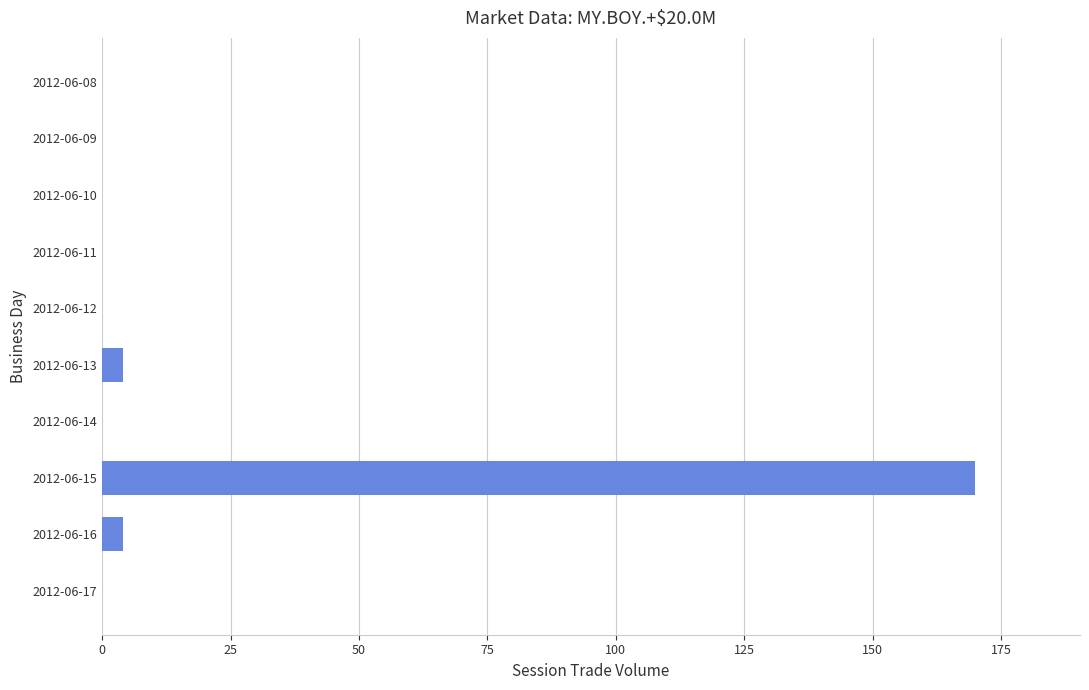

The value at 2012-06-11 is 89. True or false?

False